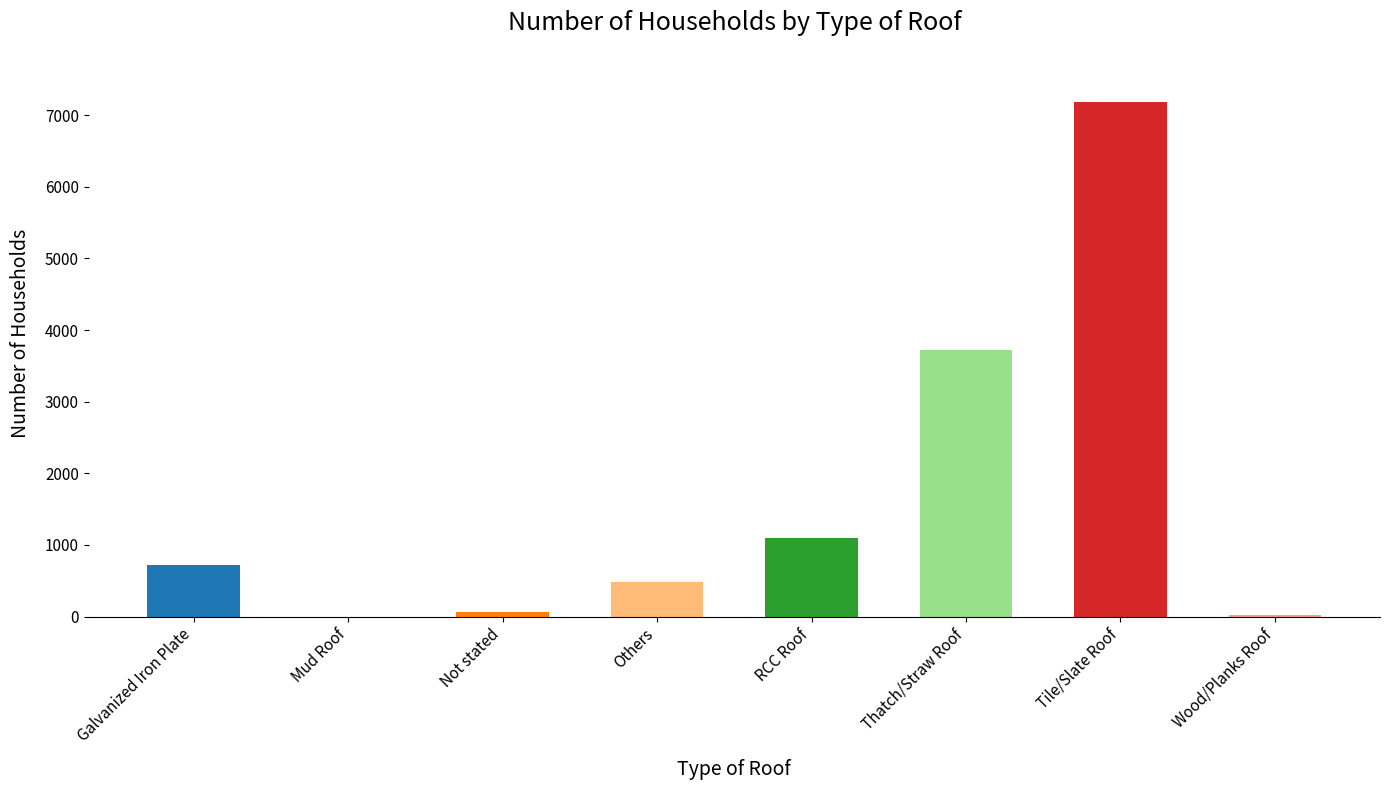

At which category does the chart reach its peak across all series?

Tile/Slate Roof